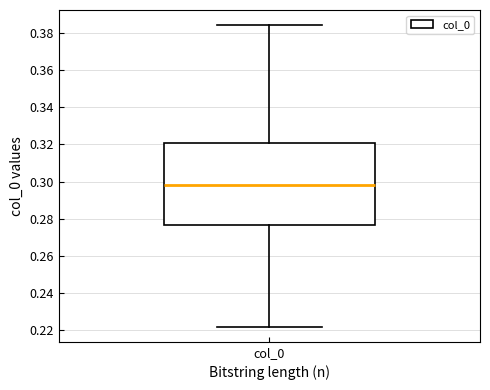

Read this box plot against the y-axis: the position of the median line, the range covered by the box, and the ends of both whiskers. The values are not printed on the chart, so give them approximately, as read against the axis.

median 0.298, box 0.276 to 0.320, whiskers 0.222 to 0.384